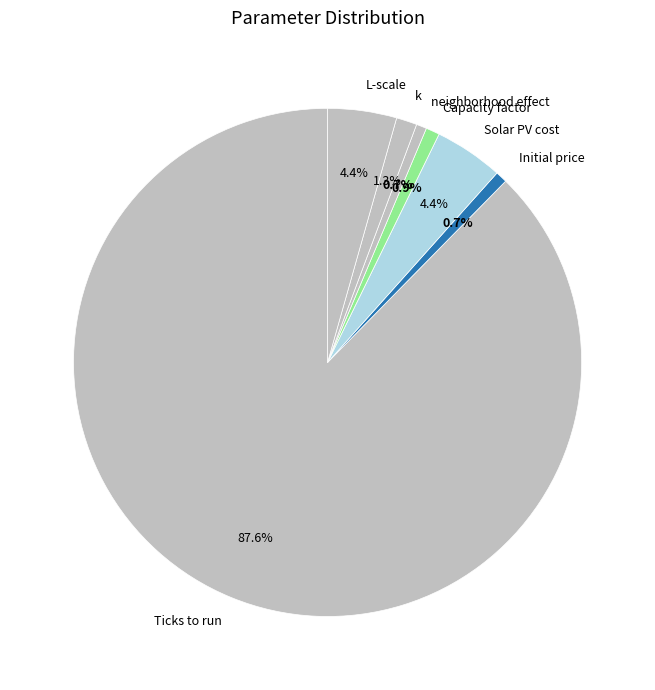

What is the largest slice in the pie chart?

Ticks to run